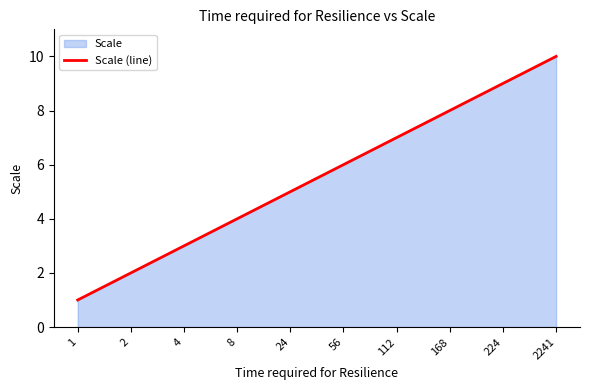

Reading right to left, transcribe all the data shown in this chart.

2241=10	224=9	168=8	112=7	56=6	24=5	8=4	4=3	2=2	1=1